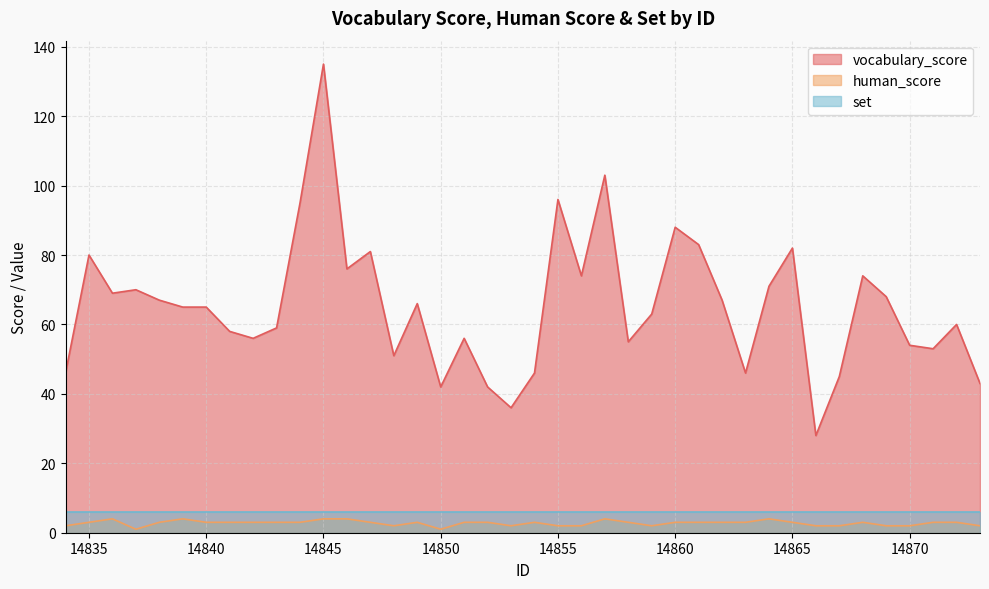

True or false: vocabulary_score and human_score cross at least once.

False